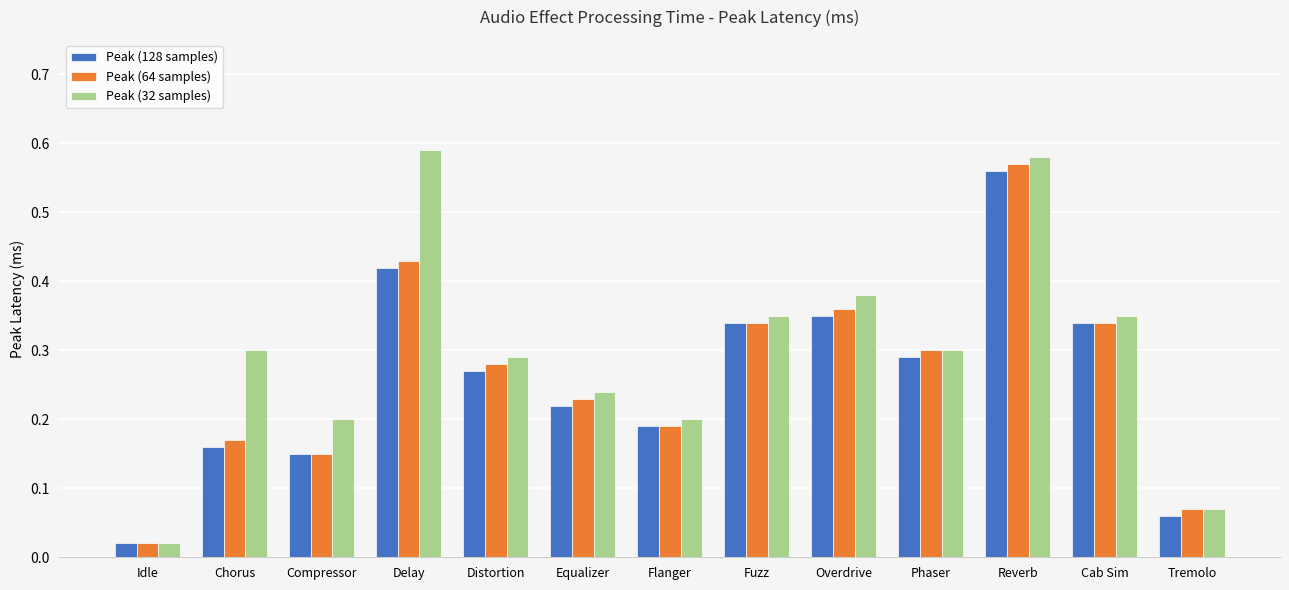

What are all the series names shown in the legend?

Peak (128 samples), Peak (64 samples), Peak (32 samples)